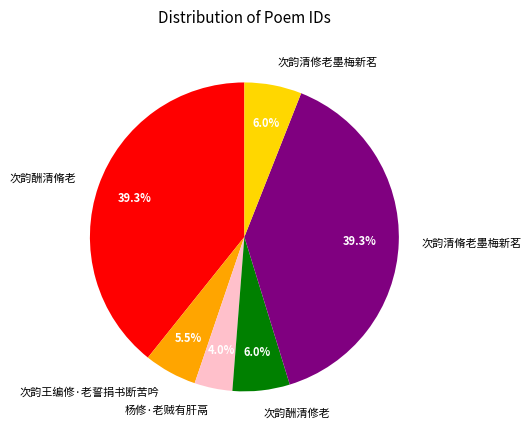

How many slices are in this pie chart?

6